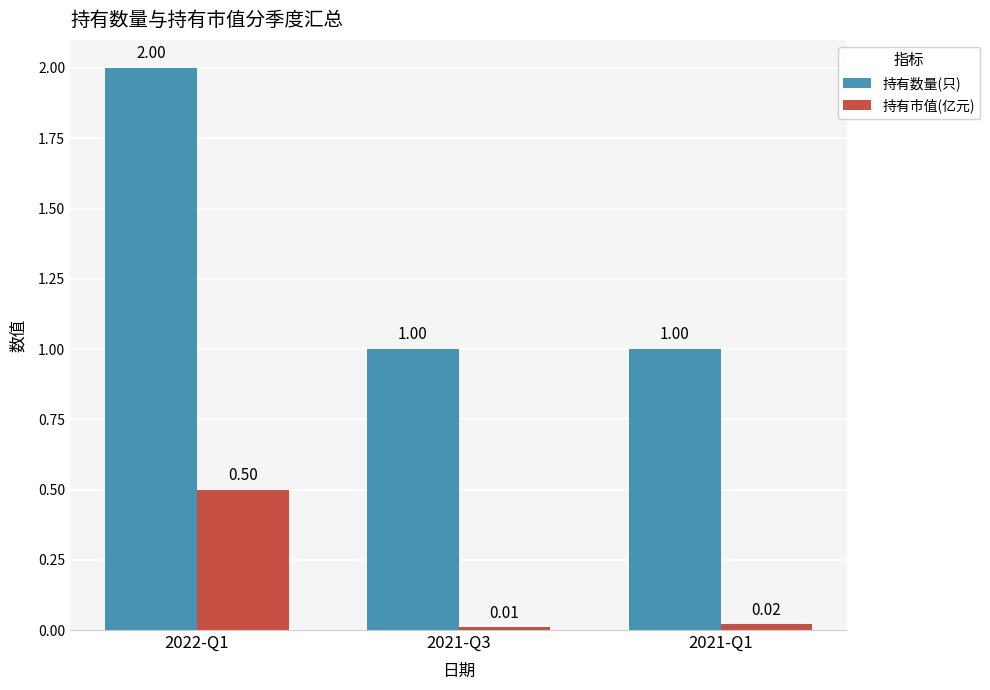

What are all the series names shown in the legend?

持有数量(只), 持有市值(亿元)